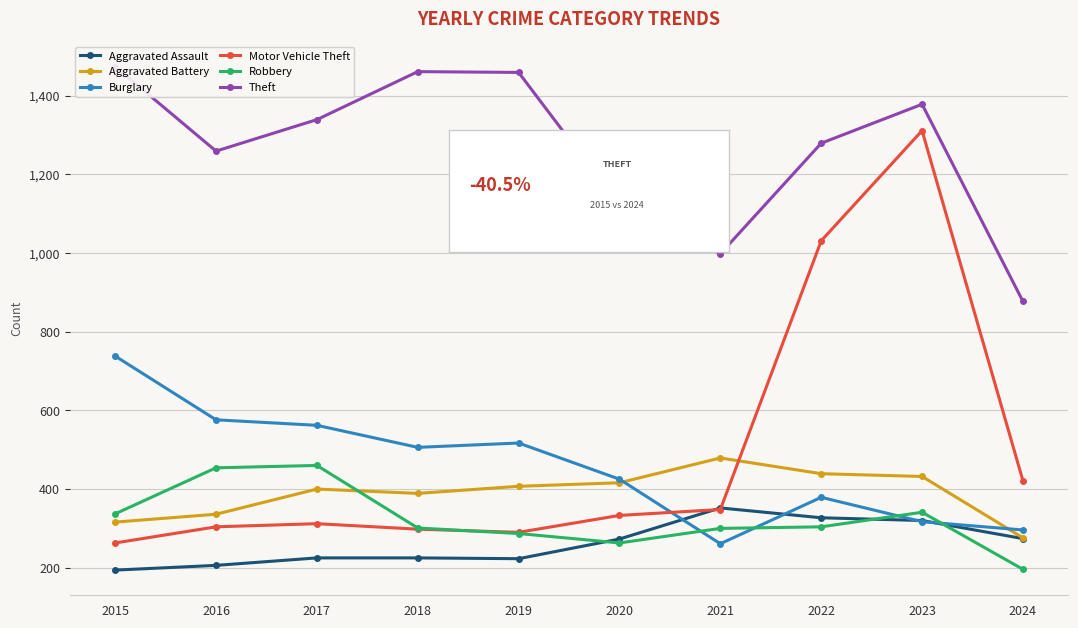

The value of Robbery at 2019 is 392. True or false?

False